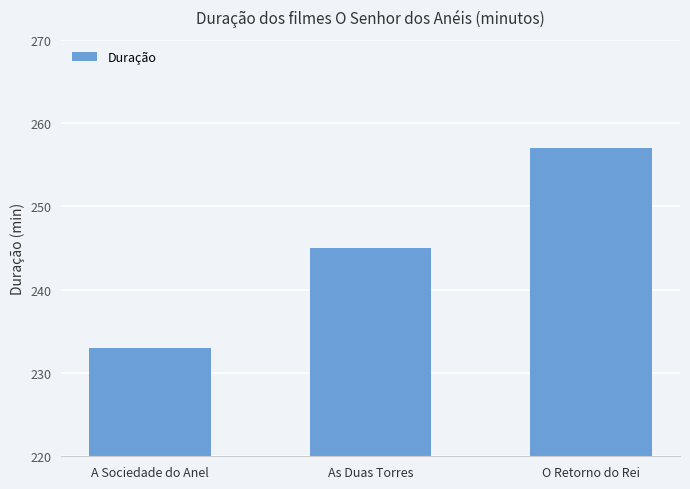

List the labels in order of value, largest first.

O Retorno do Rei, As Duas Torres, A Sociedade do Anel